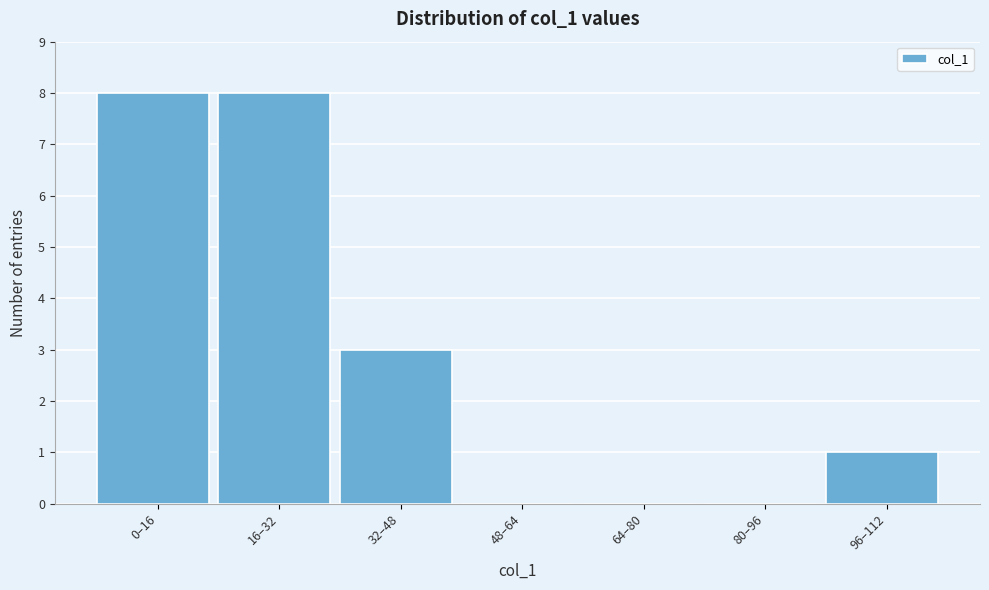

Reading left to right, transcribe all the data shown in this chart.

0–16=8	16–32=8	32–48=3	48–64=0	64–80=0	80–96=0	96–112=1